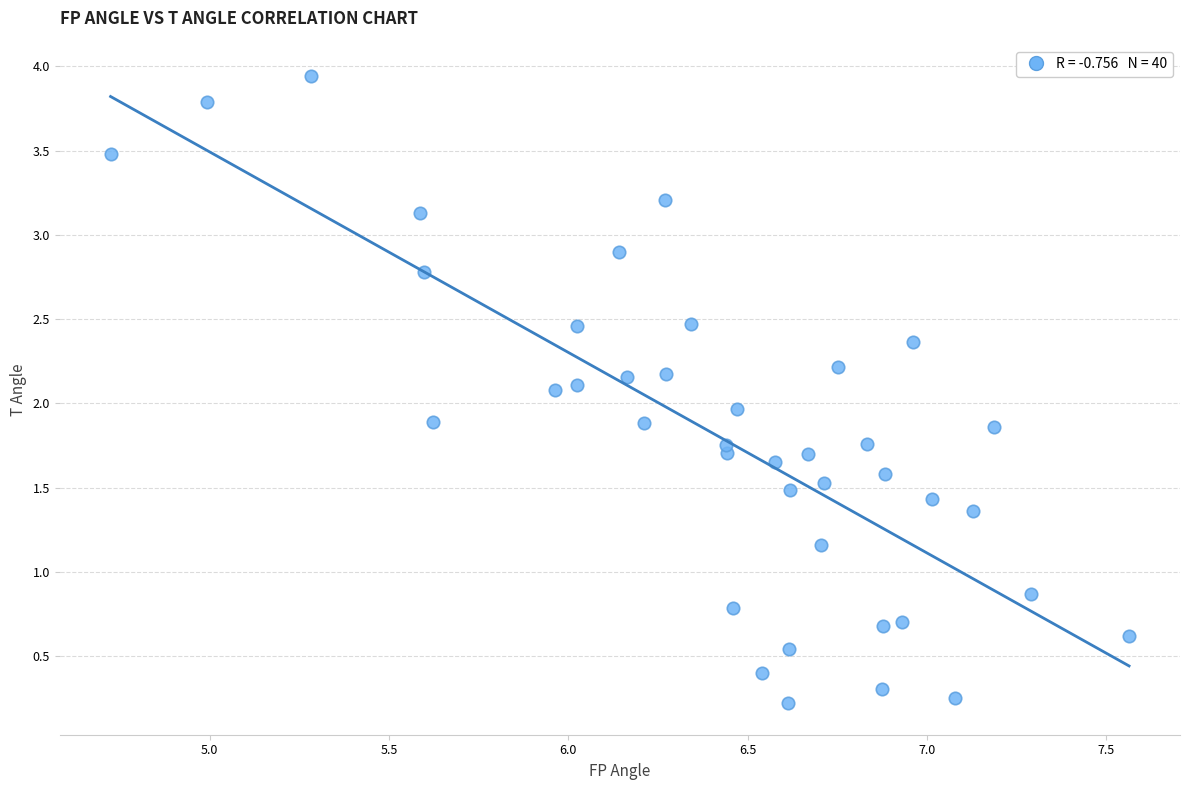

What is the range of X values (max minus min)?

2.8